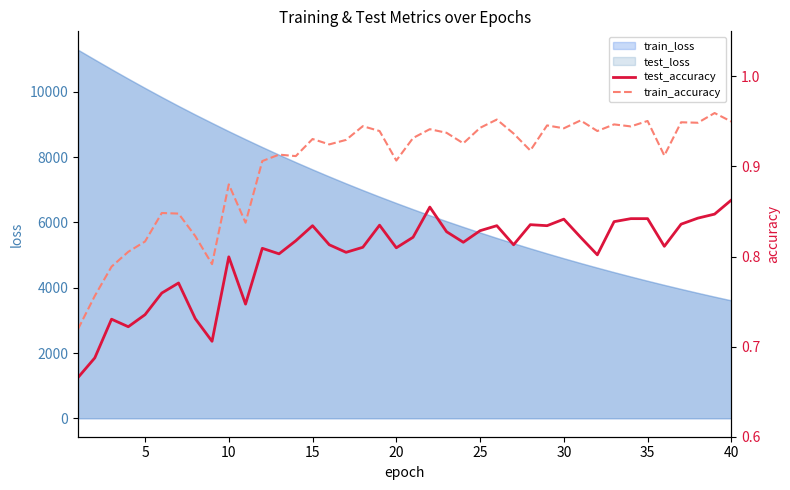

What is the minimum value for train_loss?

3612.7